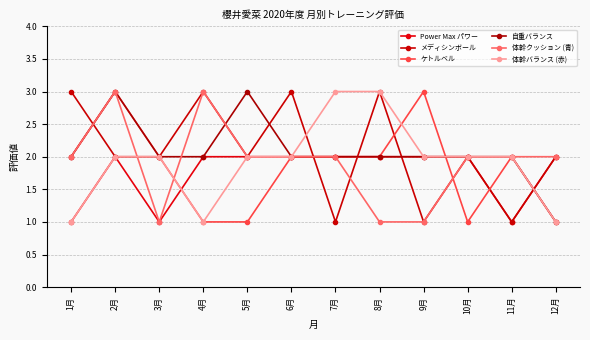

Reading left to right, list all the values displayed in this chart.

Power Max パワー: 1	2	1	2	2	2	2	2	2	2	1	2
メディシンボール: 3	2	2	3	2	3	1	3	1	2	1	2
ケトルベル: 2	3	2	1	1	2	2	2	3	1	2	1
自重バランス: 2	3	2	2	3	2	2	2	2	2	2	1
体幹クッション (青): 2	3	1	3	2	2	2	1	1	2	2	2
体幹バランス (赤): 1	2	2	1	2	2	3	3	2	2	2	1